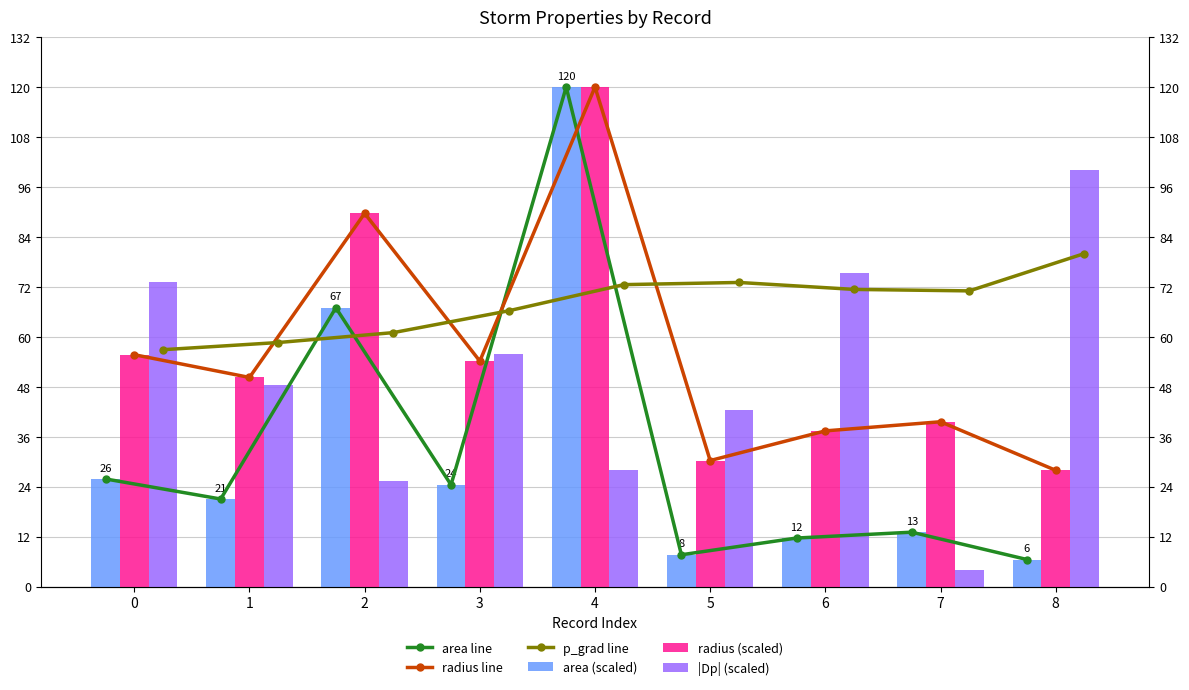

What is the smallest value displayed?

3.9